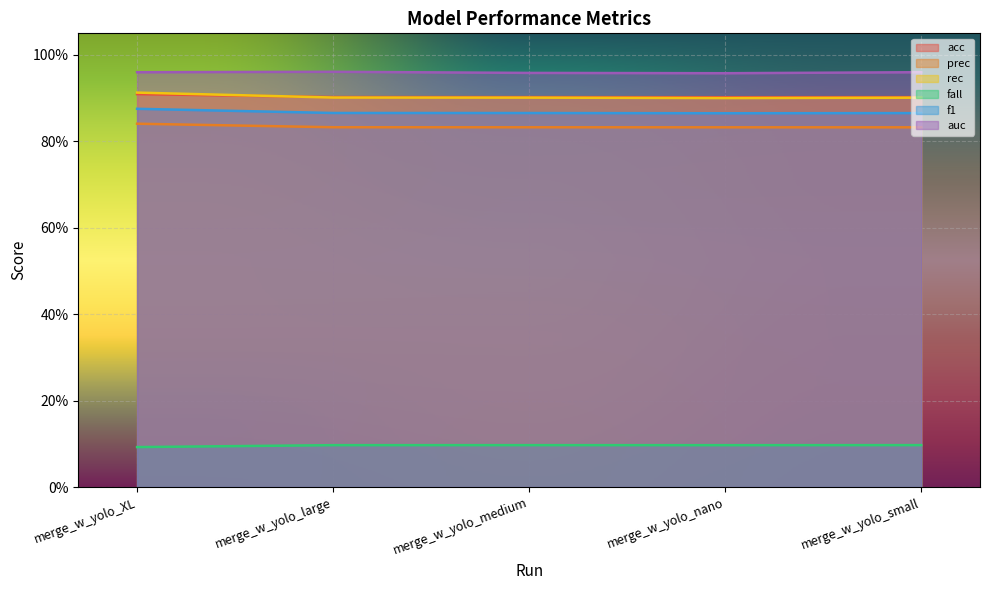

Which series has the largest total across all categories?

auc